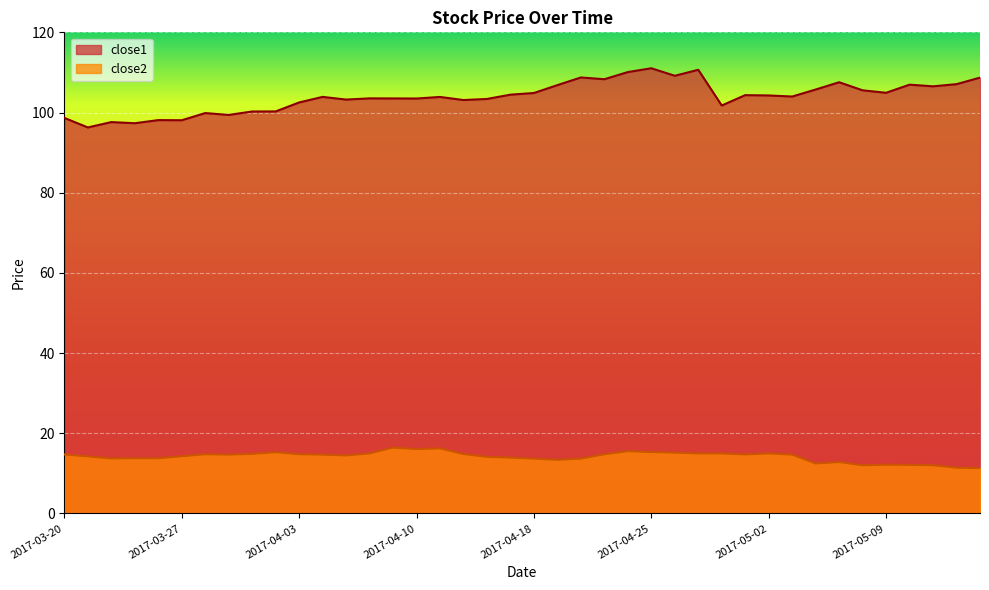

True or false: close1 and close2 intersect in this chart.

False